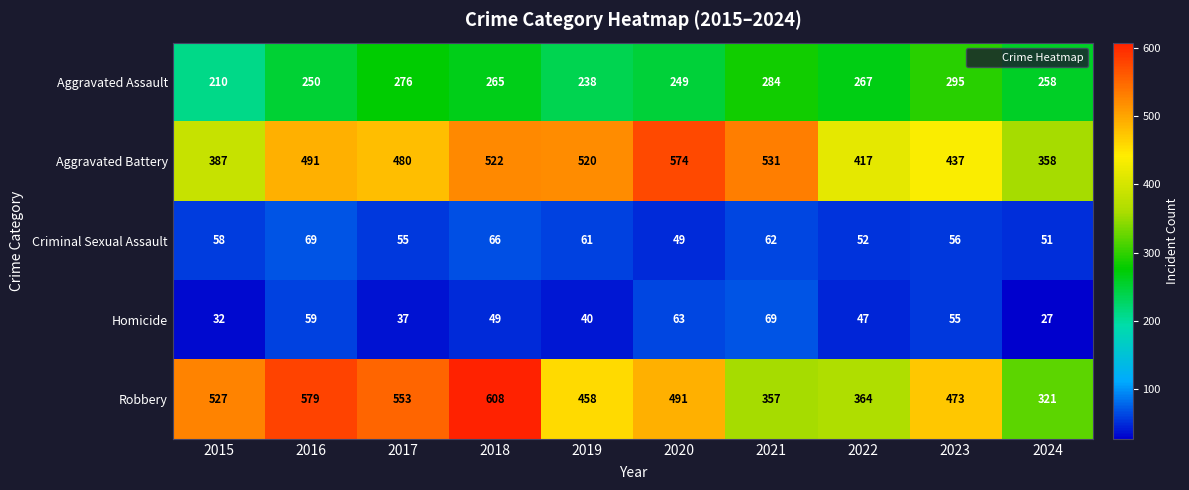

True or false: Homicide has a value of 20 at 2016.

False